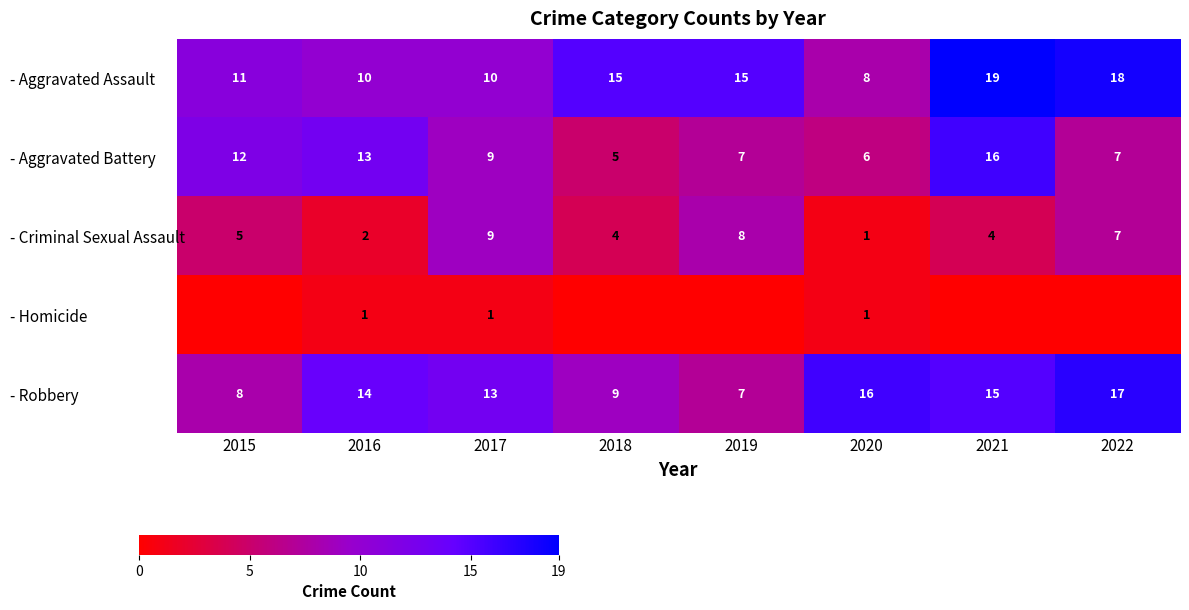

At how many categories does at least one series exceed 4?

8